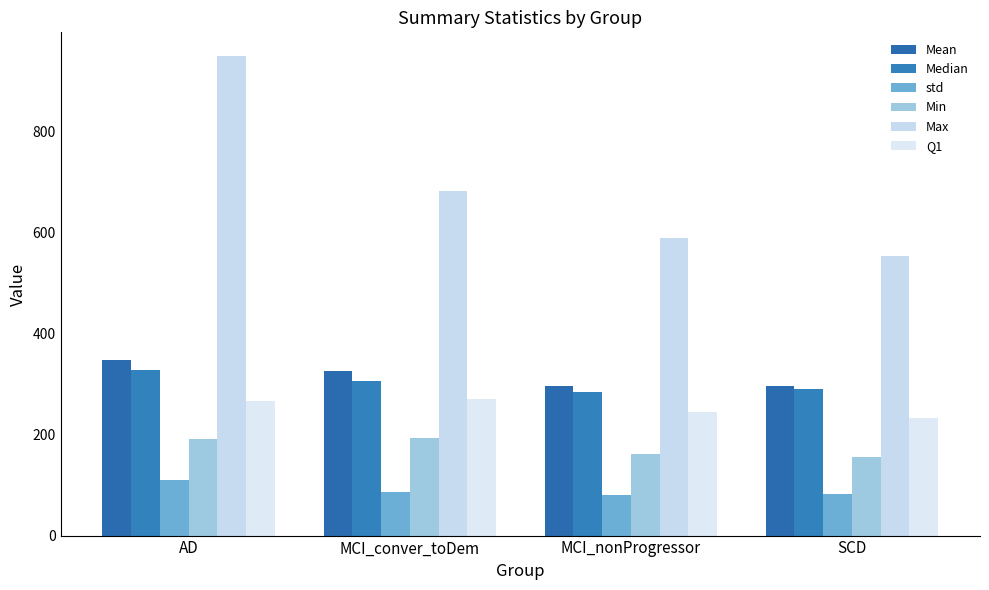

Which series has the largest range (max minus min)?

Max